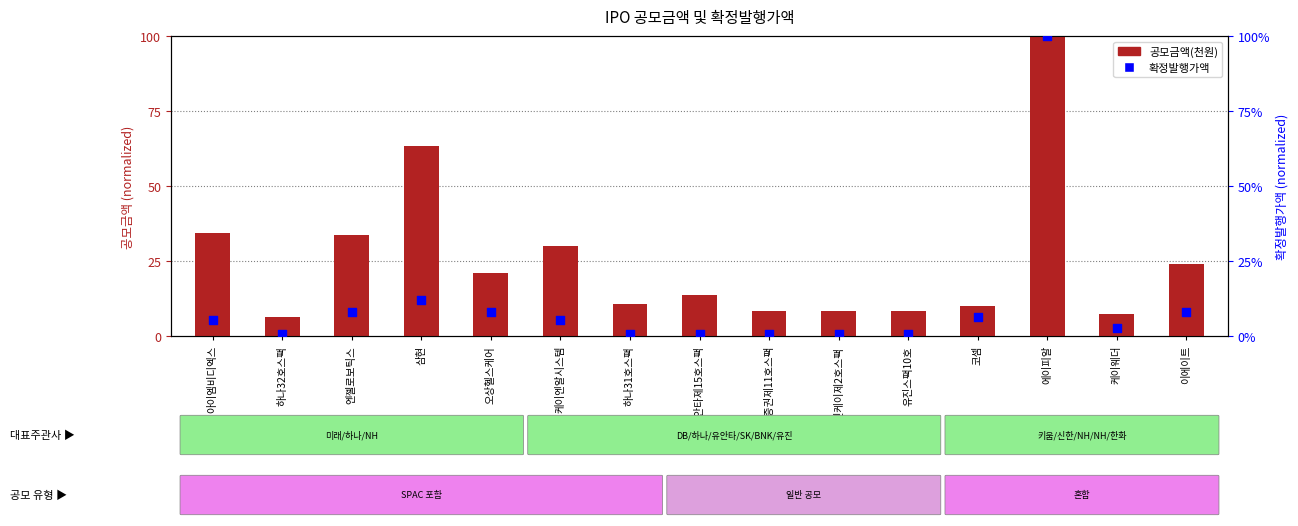

At which category is the sum across all series the highest?

에이피알